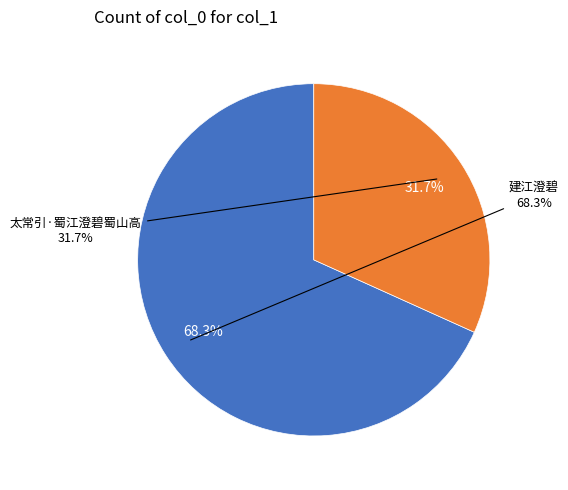

Does 建江澄碧 represent more than half of the total?

Yes